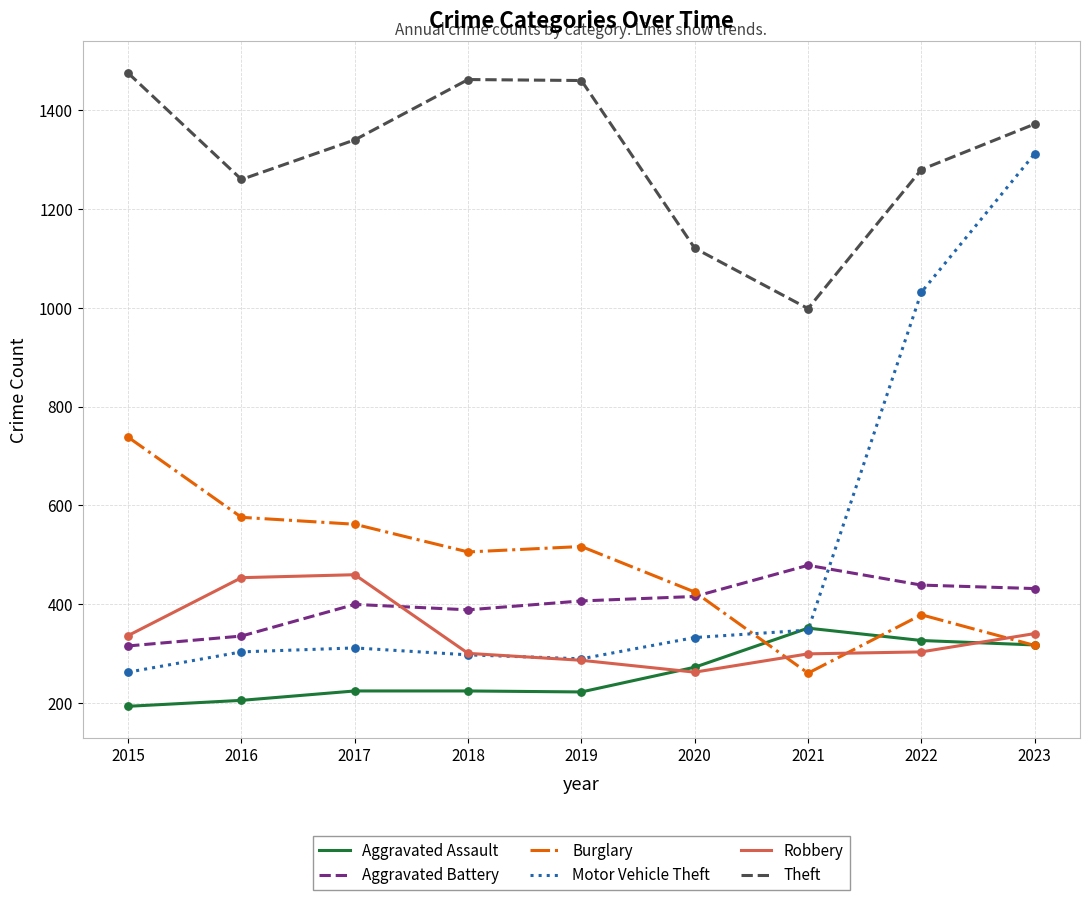

Which series has the largest range (max minus min)?

Motor Vehicle Theft